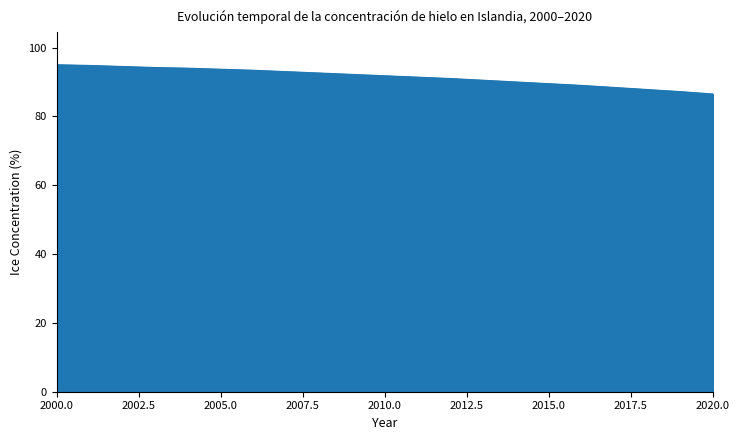

What is the minimum value shown in the chart?

86.5